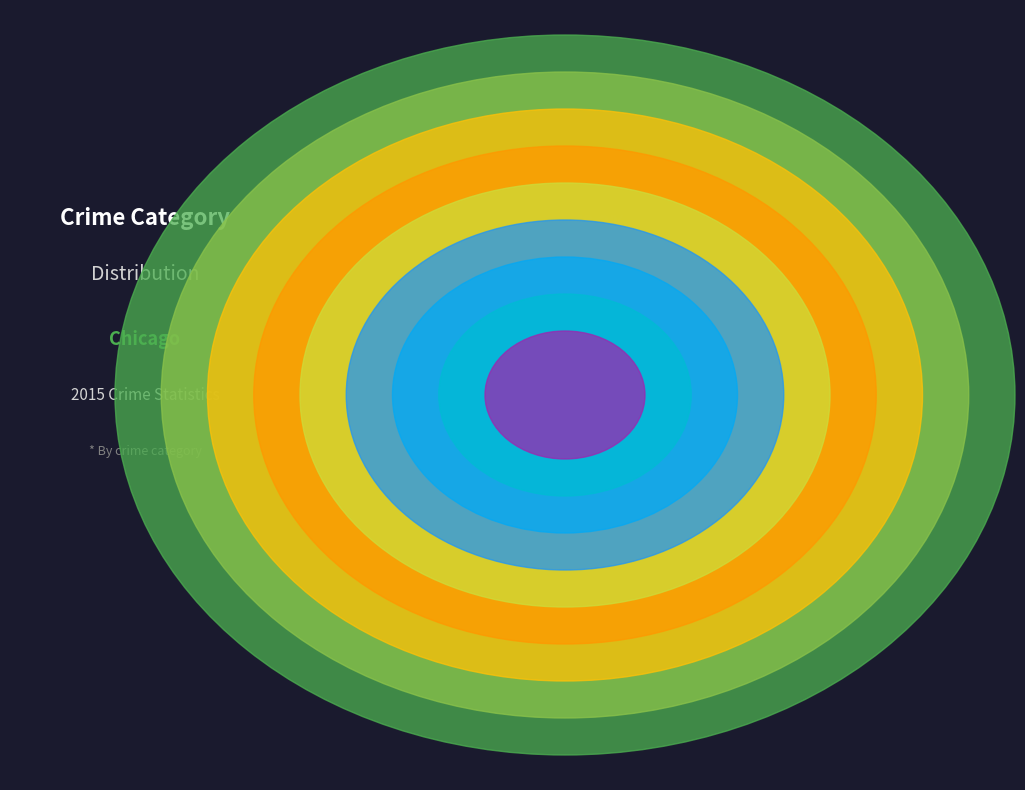

To the nearest percent, what is the average slice percentage?

11%